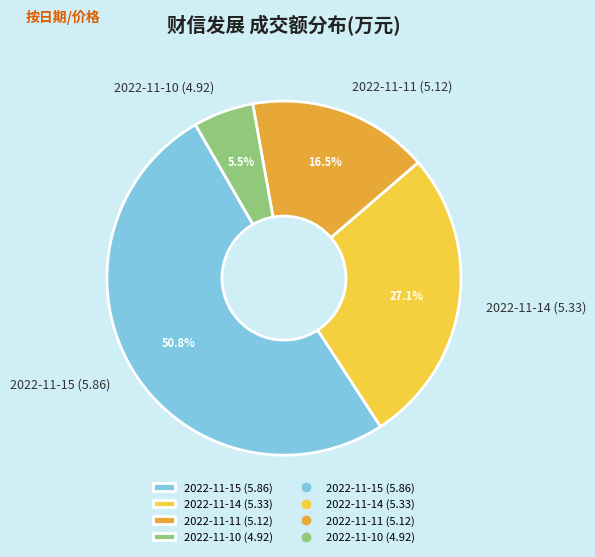

Is it true that 2022-11-15 (5.86) is 51% of the pie?

True